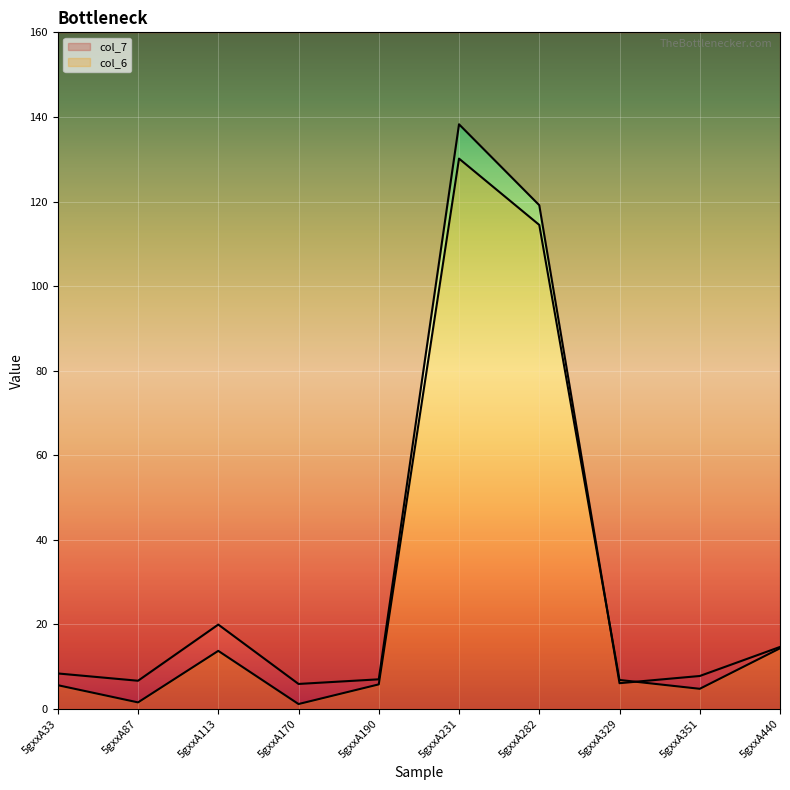

Is the value of col_7 at 5gxxA351 greater than the value of col_6 at 5gxxA282?

No